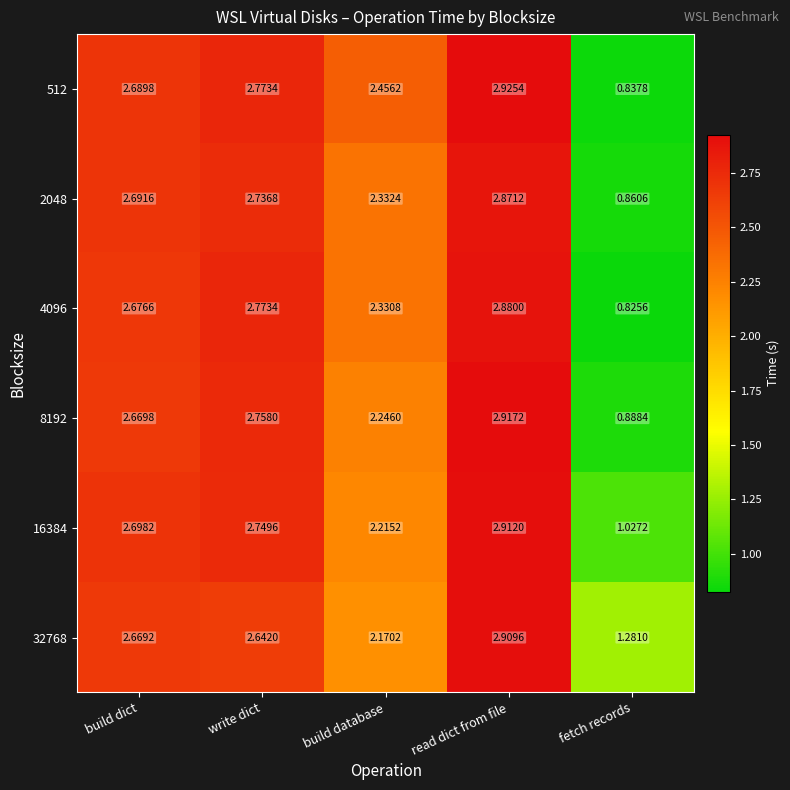

Where is 8192 nearest to the value 1?

fetch records